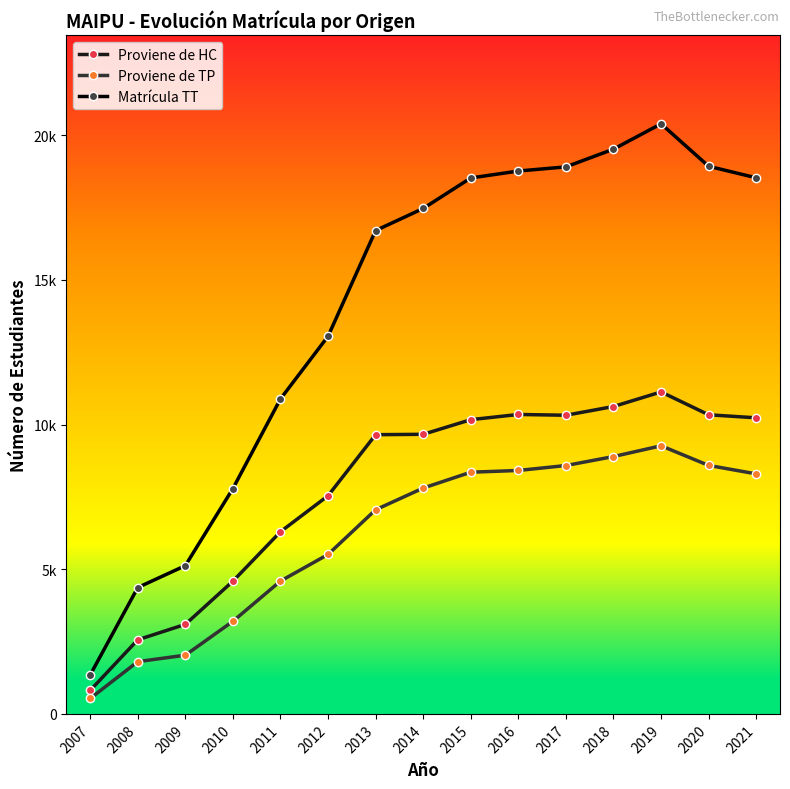

What is the total value across all series at 2007?

2692